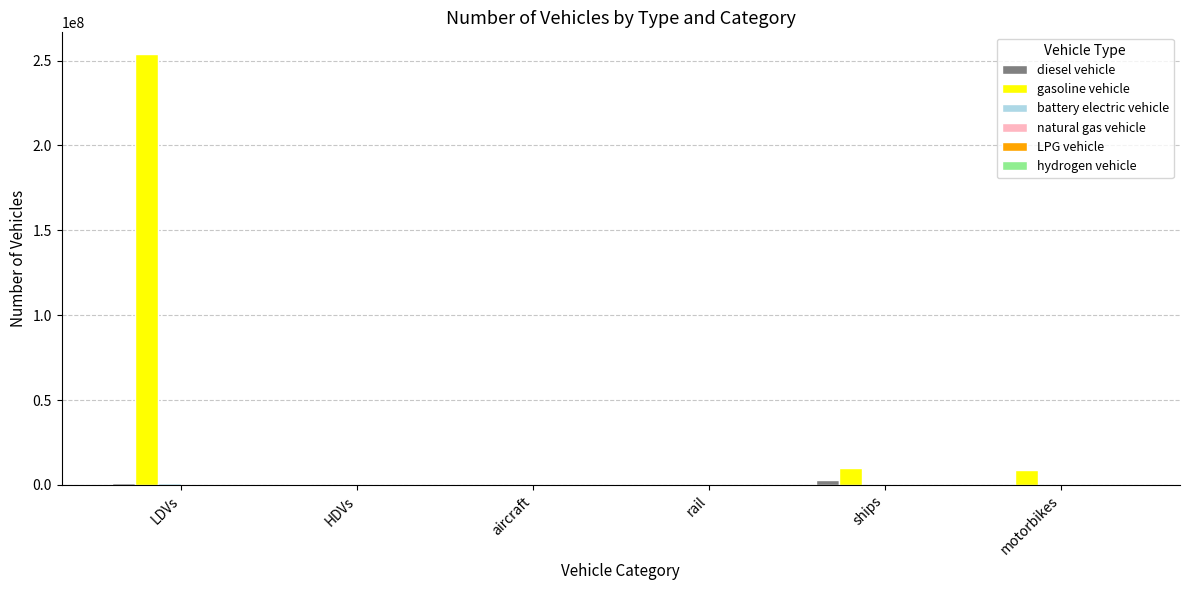

At which category is the sum across all series the highest?

LDVs